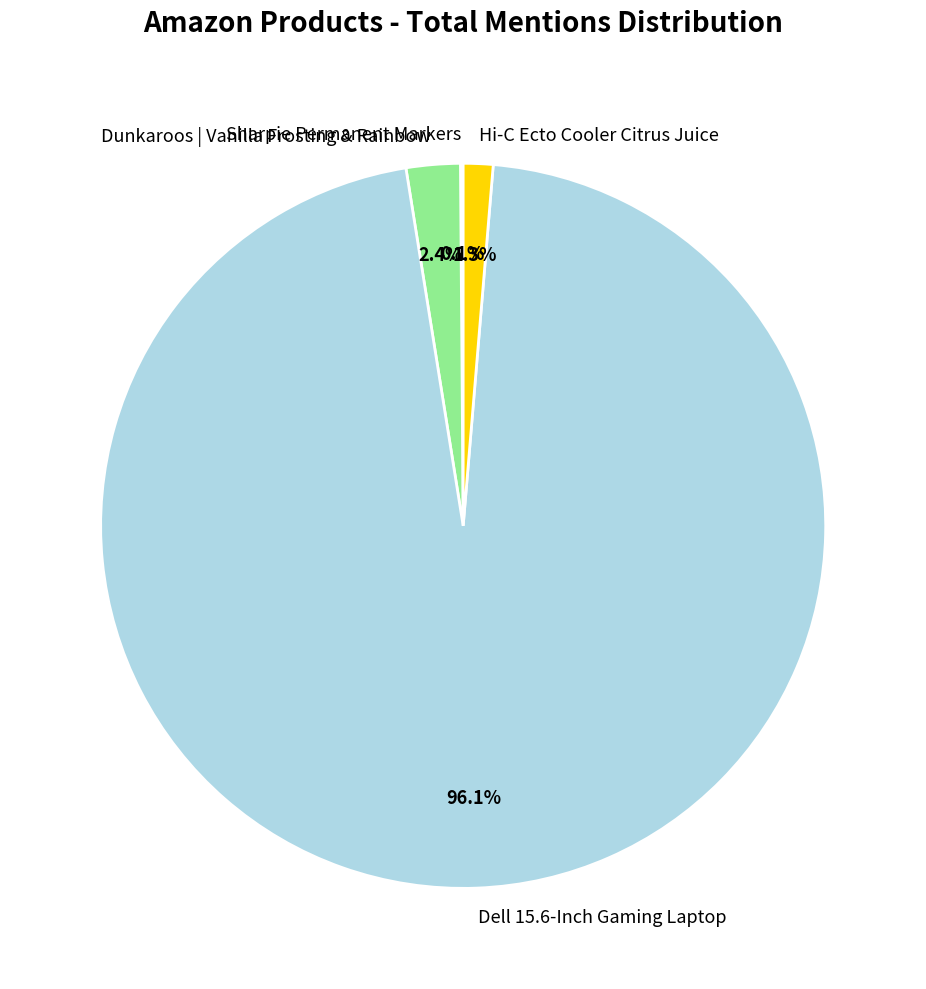

Do Dell 15.6-Inch Gaming Laptop and Hi-C Ecto Cooler Citrus Juice together represent more than half of the pie?

Yes